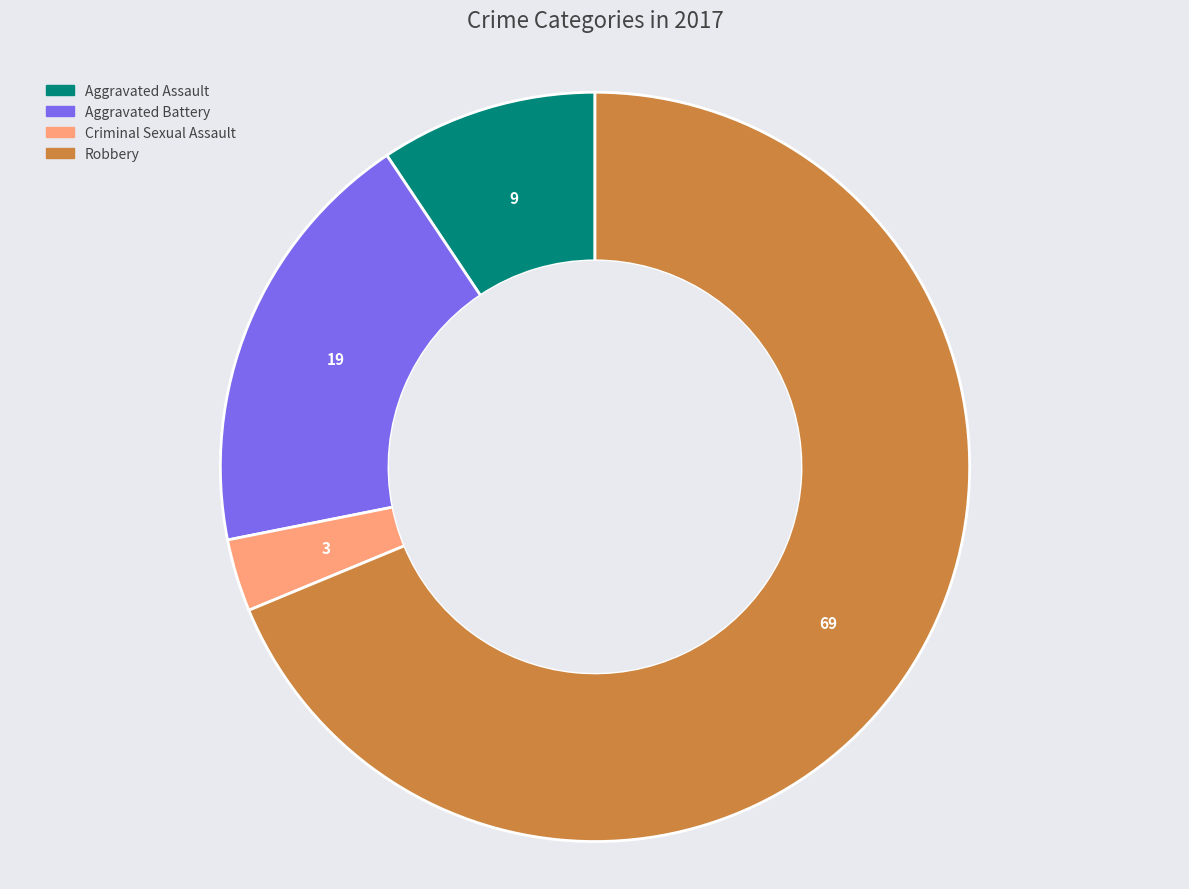

Which slice is the largest?

Robbery